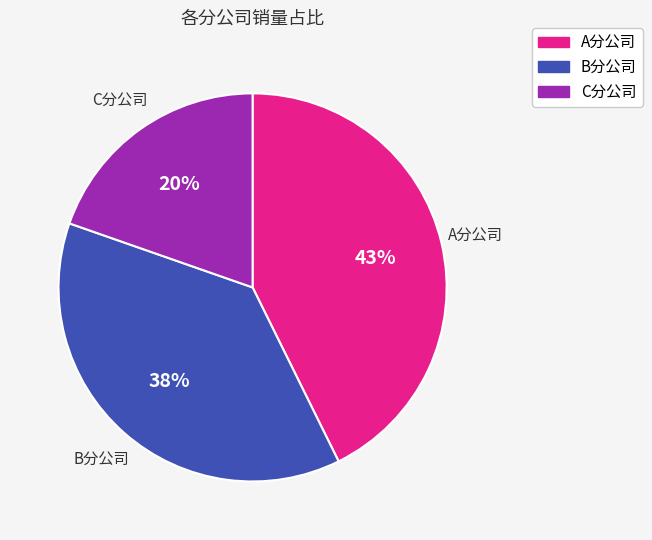

Combined, do A分公司 and B分公司 account for over 50%?

Yes